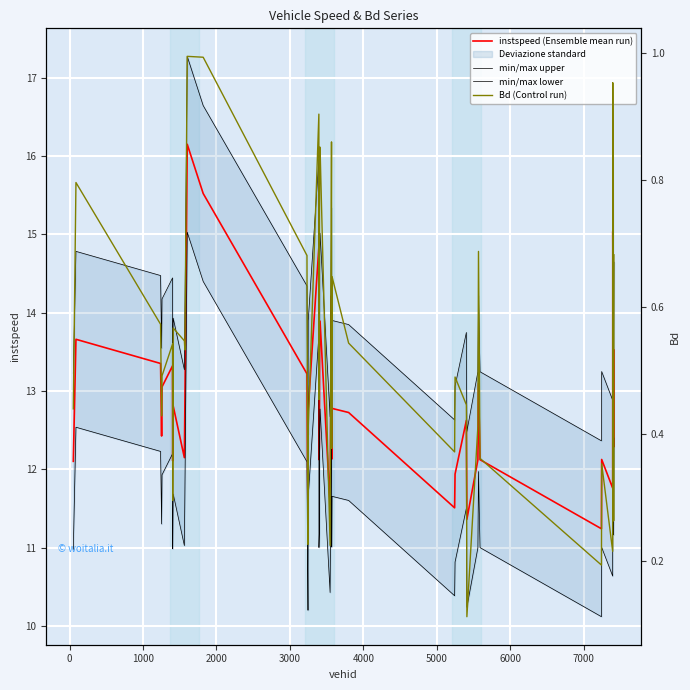

True or false: min/max lower has more than 0 interior local peaks.

True